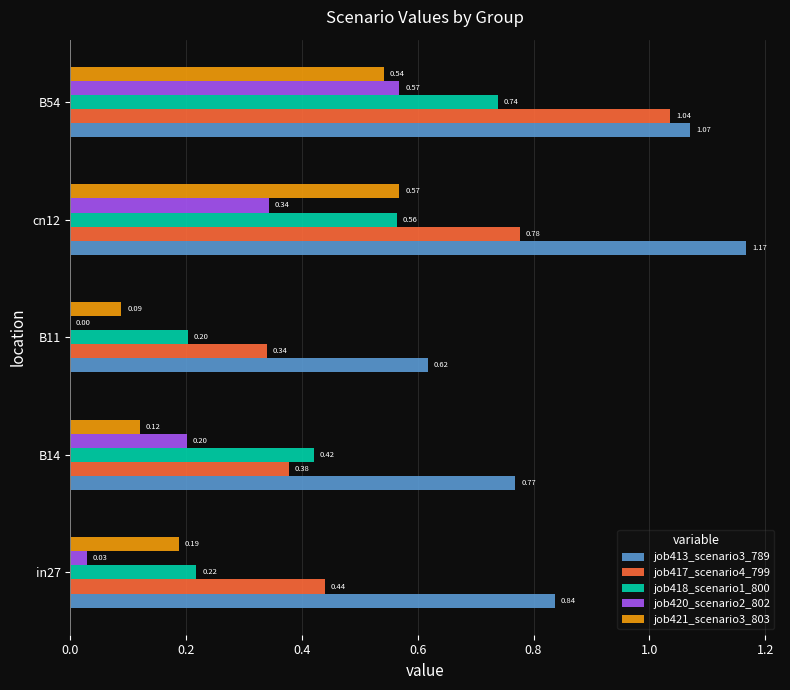

Which series changed the most between in27 and B14?

job418_scenario1_800